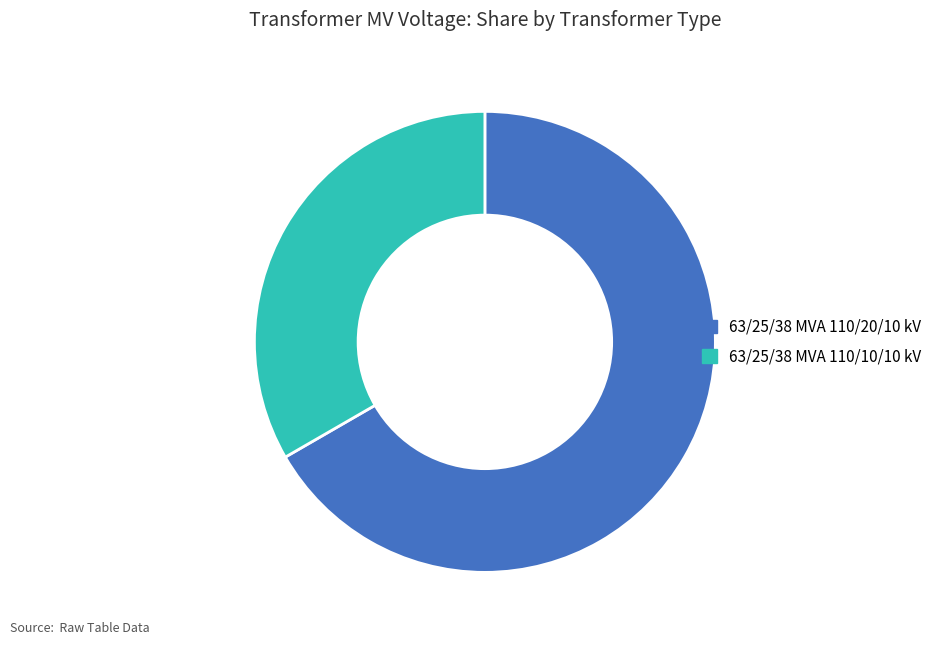

Which category has the biggest portion of the pie?

63/25/38 MVA 110/20/10 kV